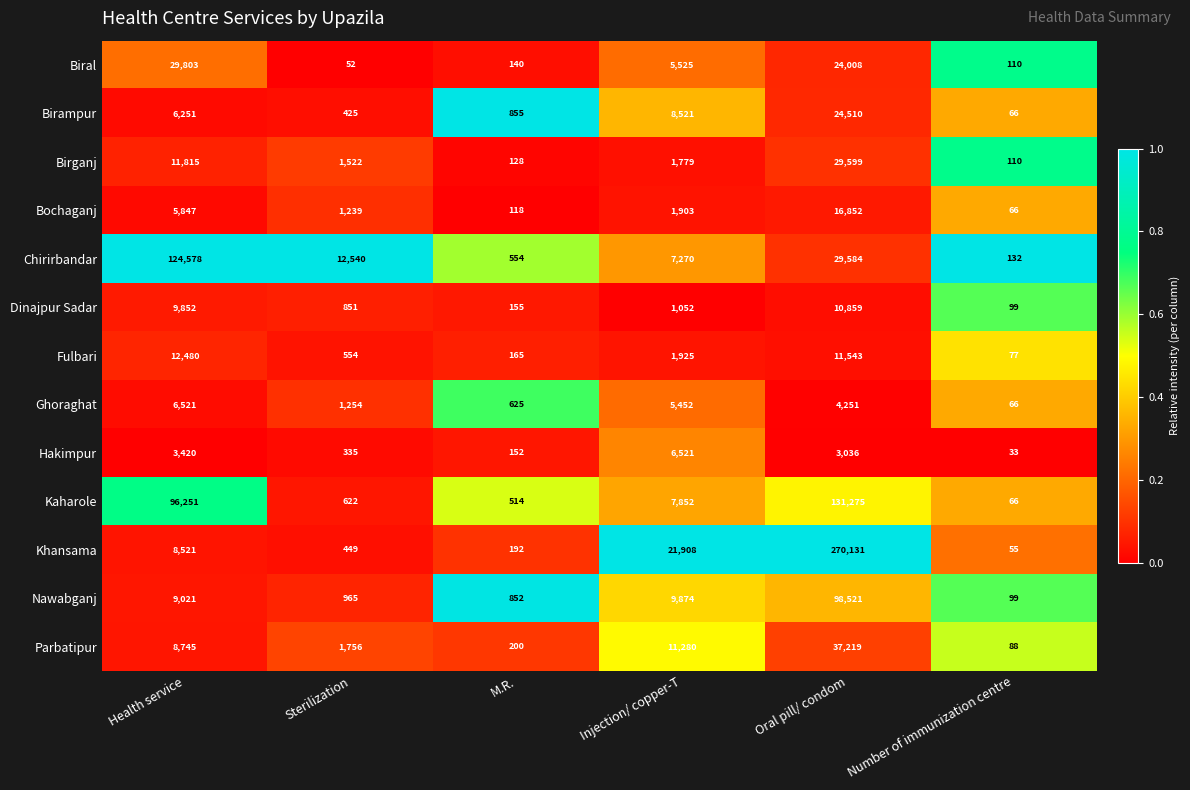

Between Sterilization and Oral pill/ condom, which series saw the biggest shift?

Khansama